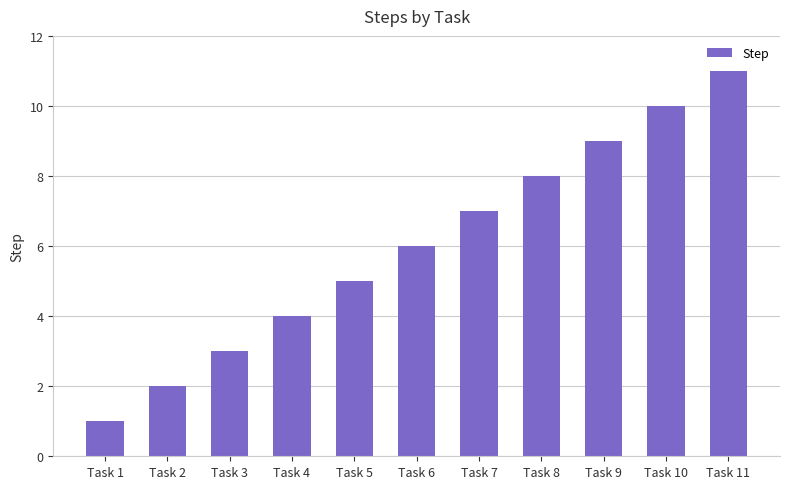

Reading left to right, extract all data points from this chart.

1	2	3	4	5	6	7	8	9	10	11